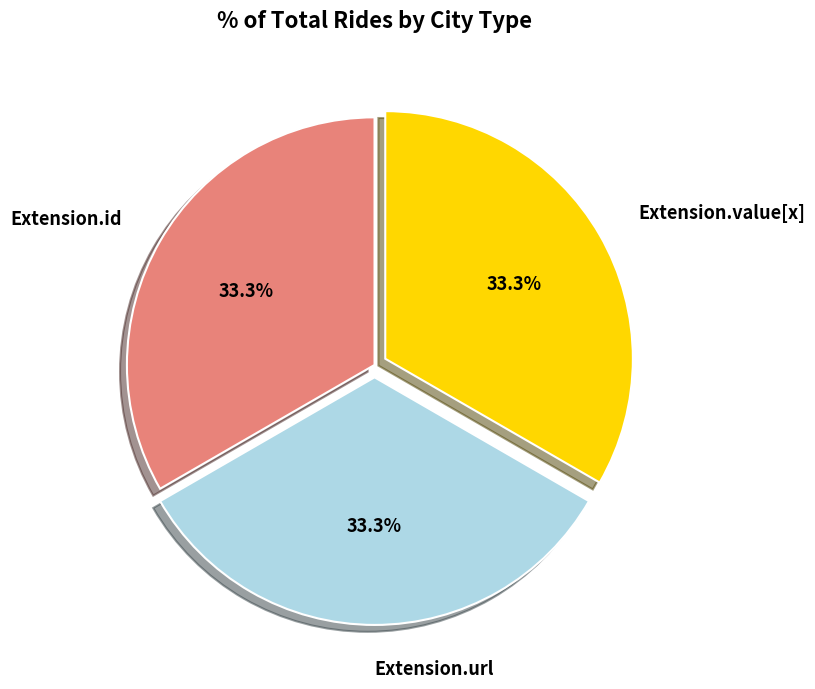

Does Extension.url account for over 50% of the chart?

No